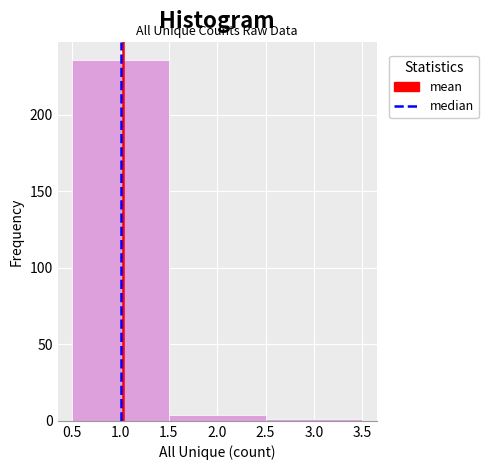

Which range on the x-axis has the tallest bar?

0.5 to 1.5